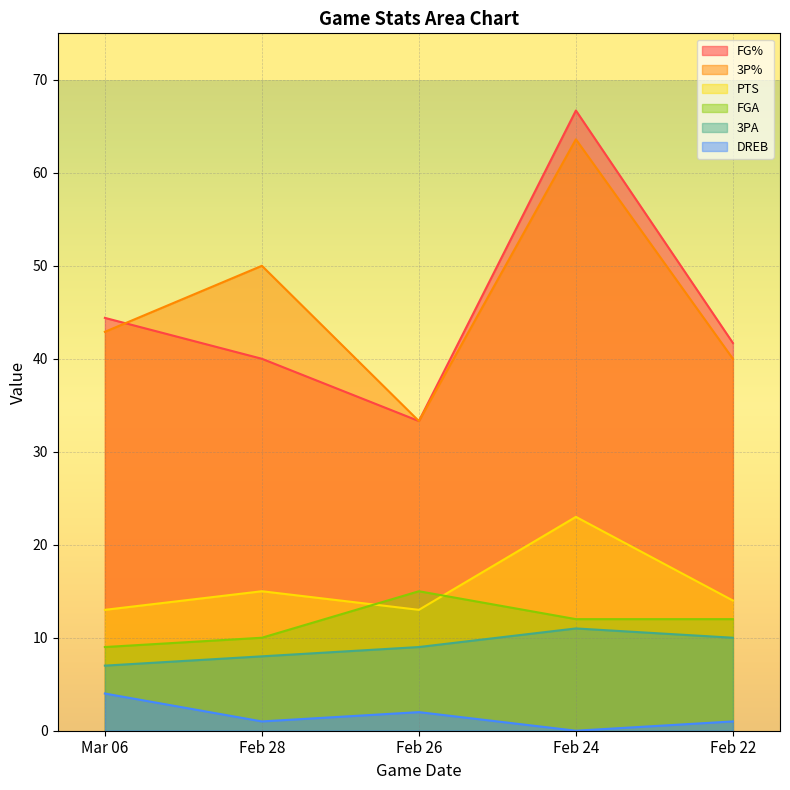

What is the label of the 3rd point from the right?

Feb 26